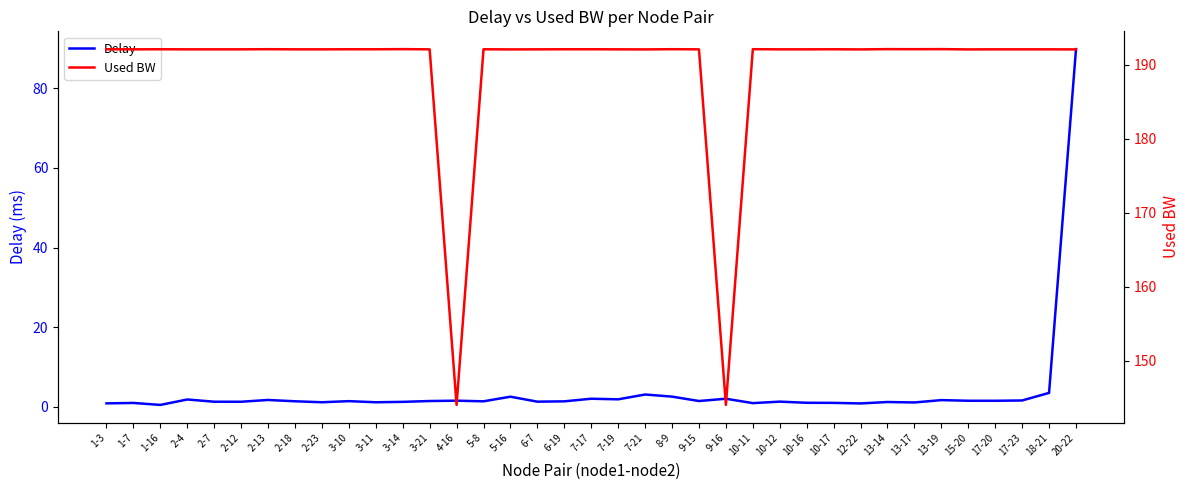

How many categories are shown in the chart?

37